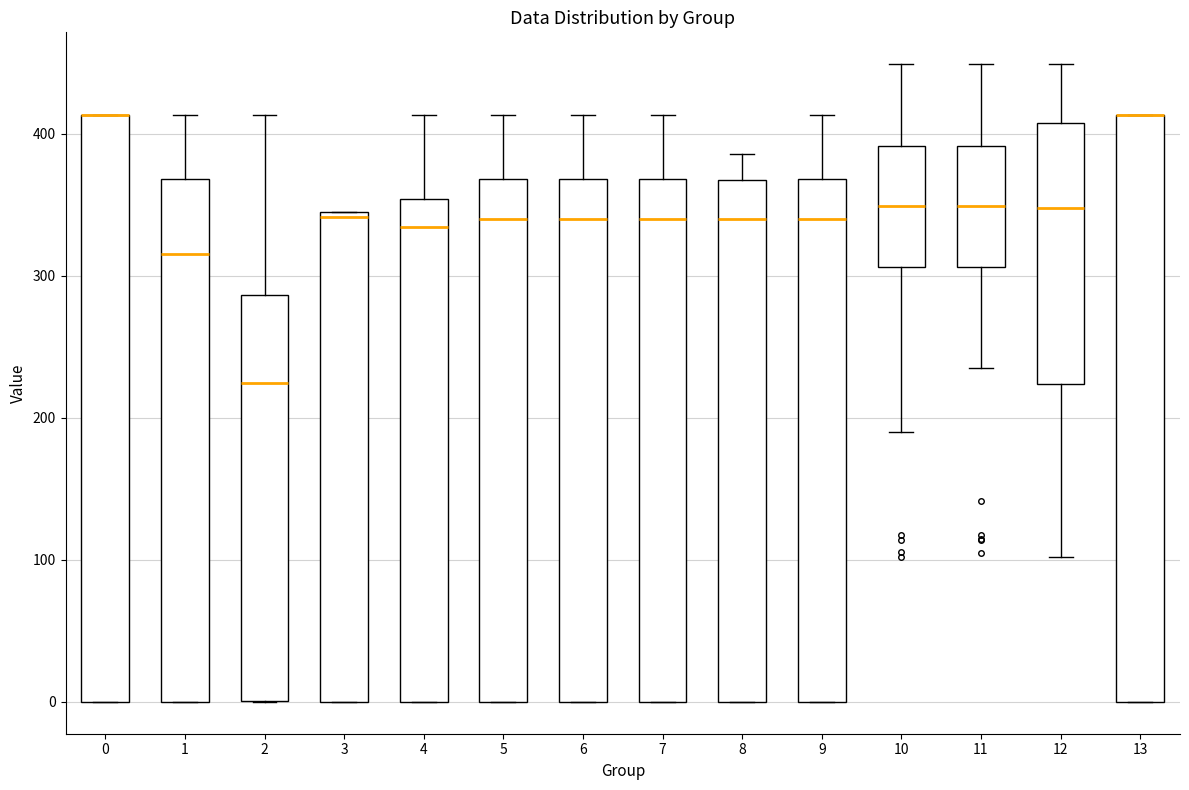

Where does the upper whisker of the box at x = 6 end on the y-axis? The values are not printed on the chart, so give them approximately, as read against the axis.

410